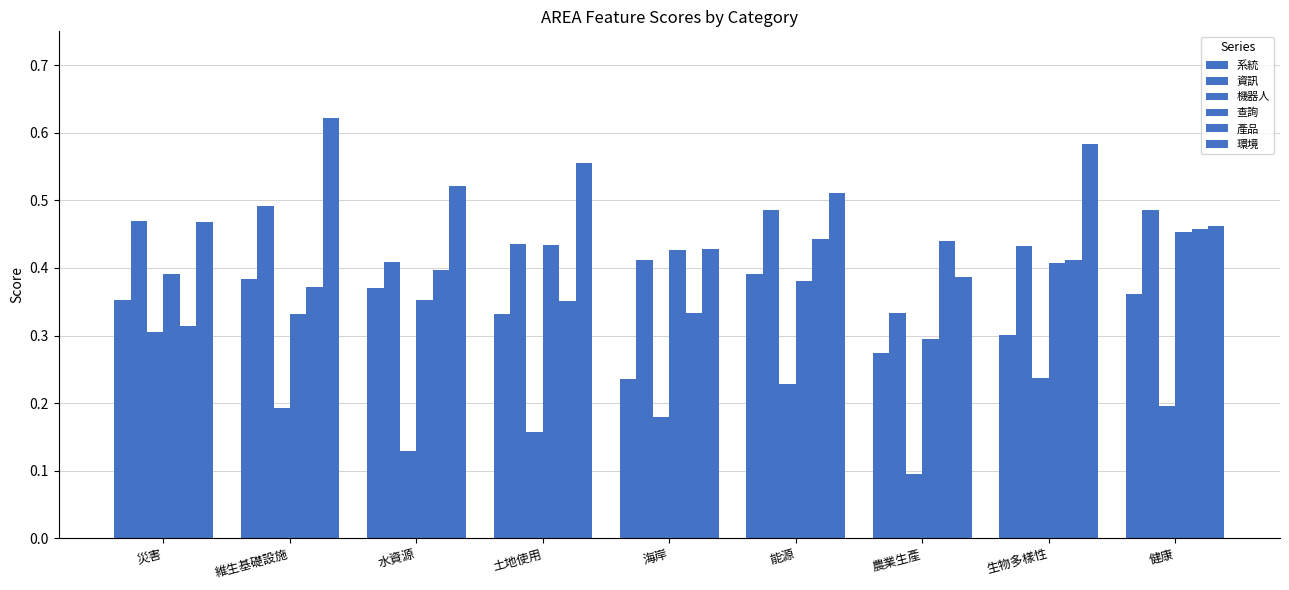

At which label is 系統 closest to 0?

海岸